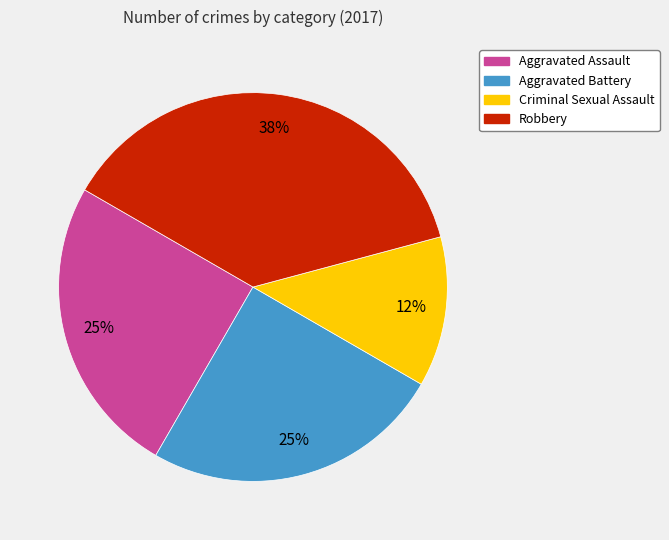

To the nearest percent, what is the average slice percentage?

25%